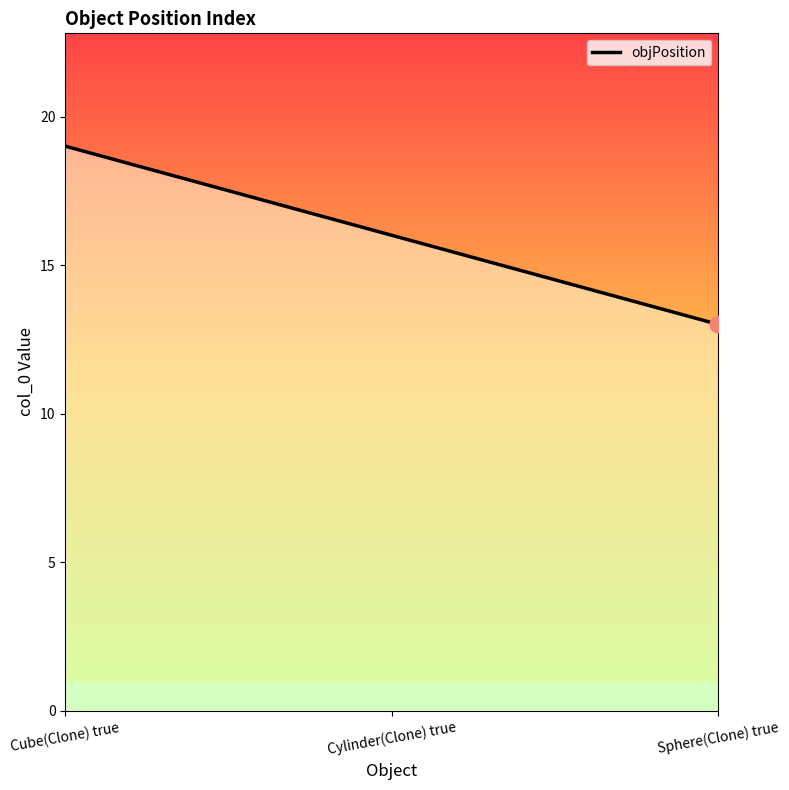

Is it true that the value at Cube(Clone) true is 19?

True